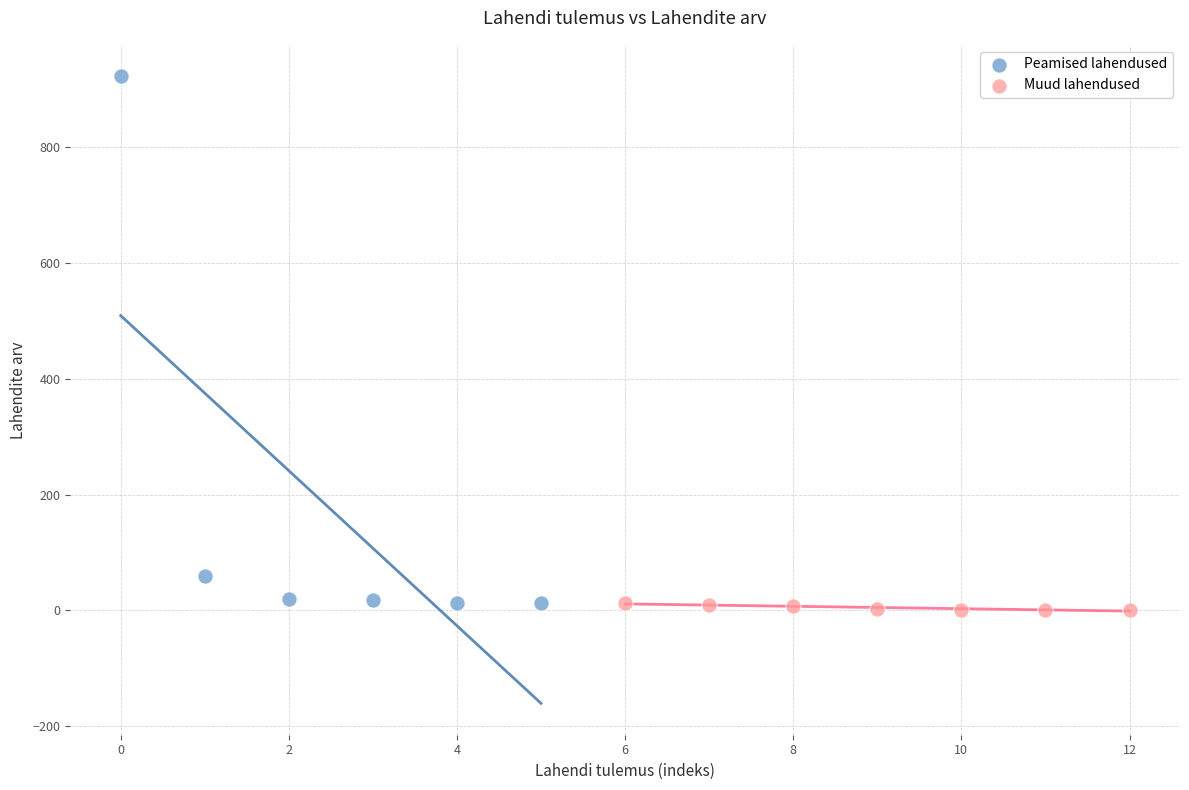

Which series reaches the maximum Y coordinate?

Peamised lahendused